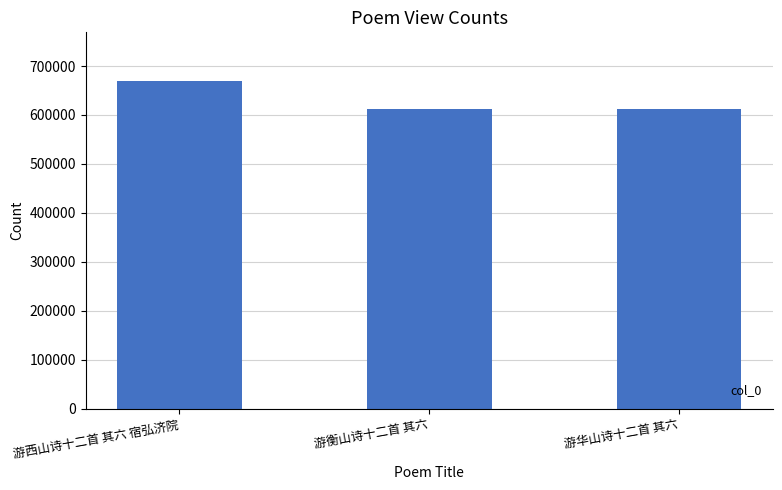

How many distinct data groups are displayed?

1